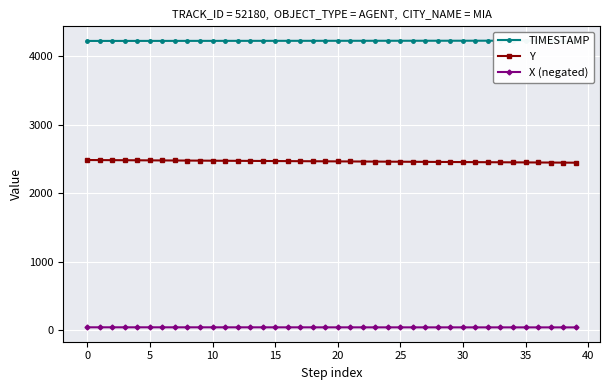

Which category has the lowest value across all series?

39